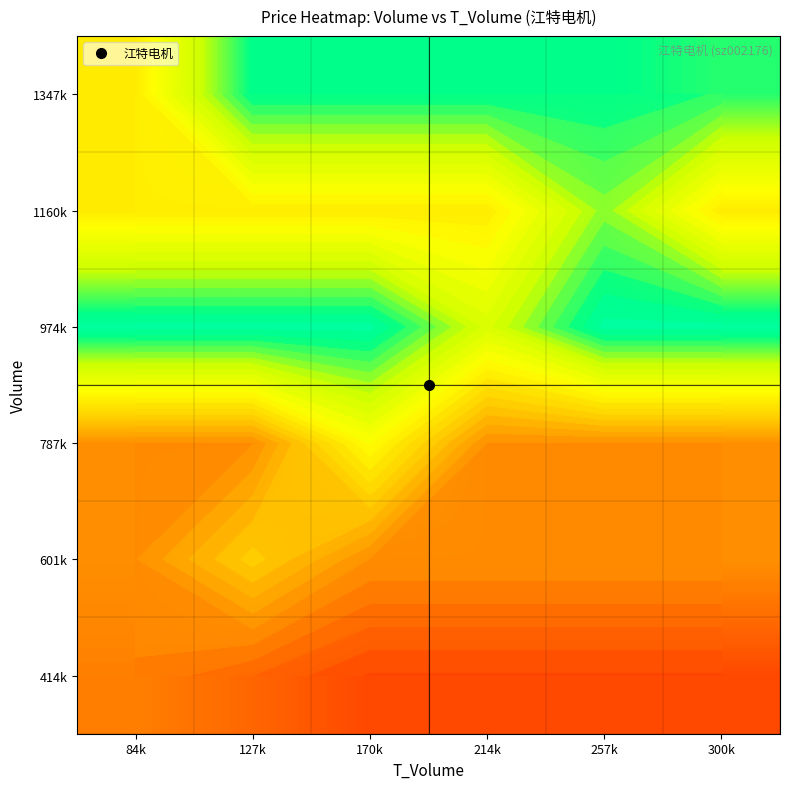

True or false: 787k has a value of 26.0 at 257k.

False